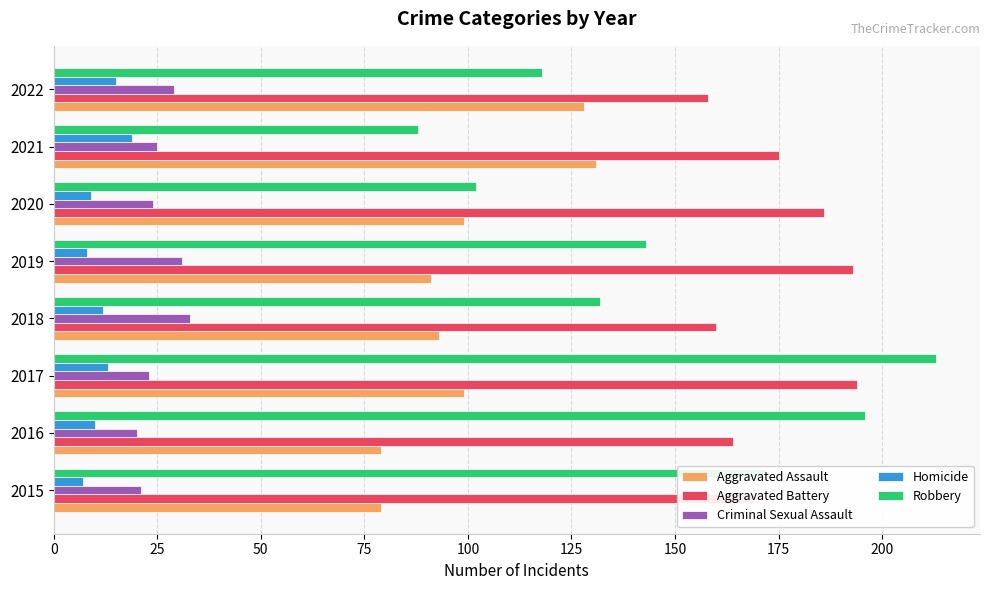

What are all the series names shown in the legend?

Aggravated Assault, Aggravated Battery, Criminal Sexual Assault, Homicide, Robbery